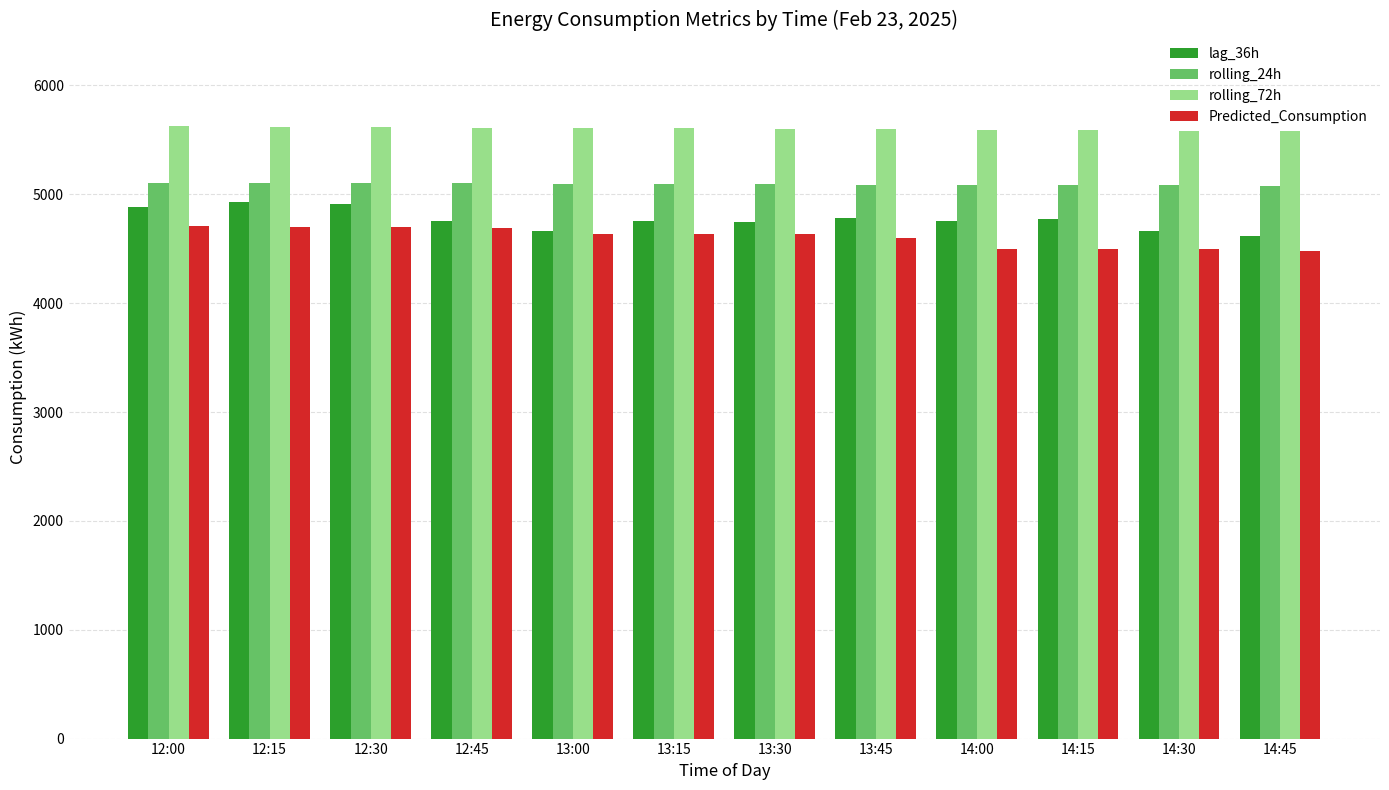

What is the minimum value shown in the chart?

4479.1